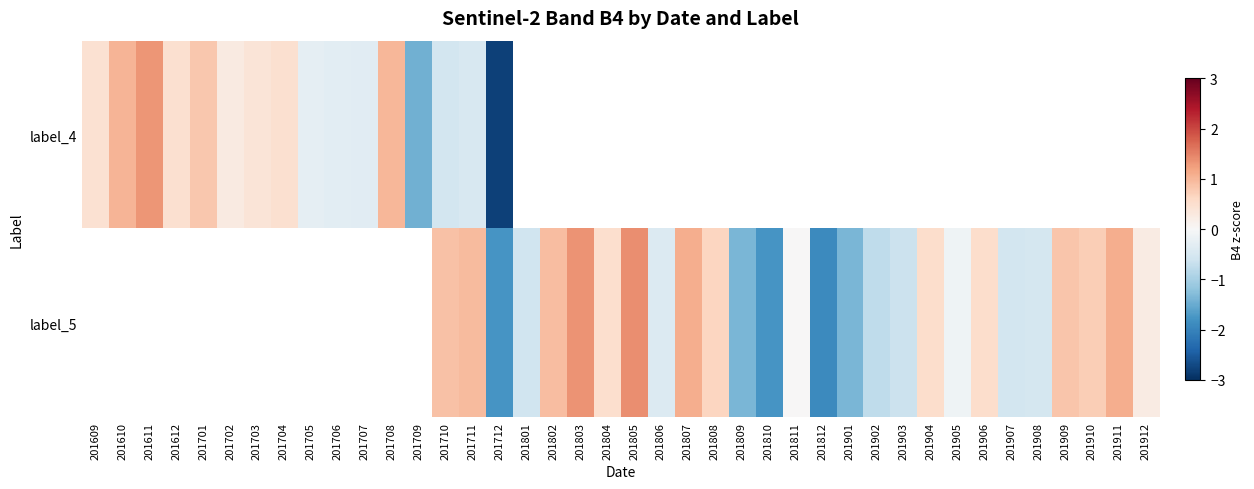

How many distinct data groups are displayed?

2